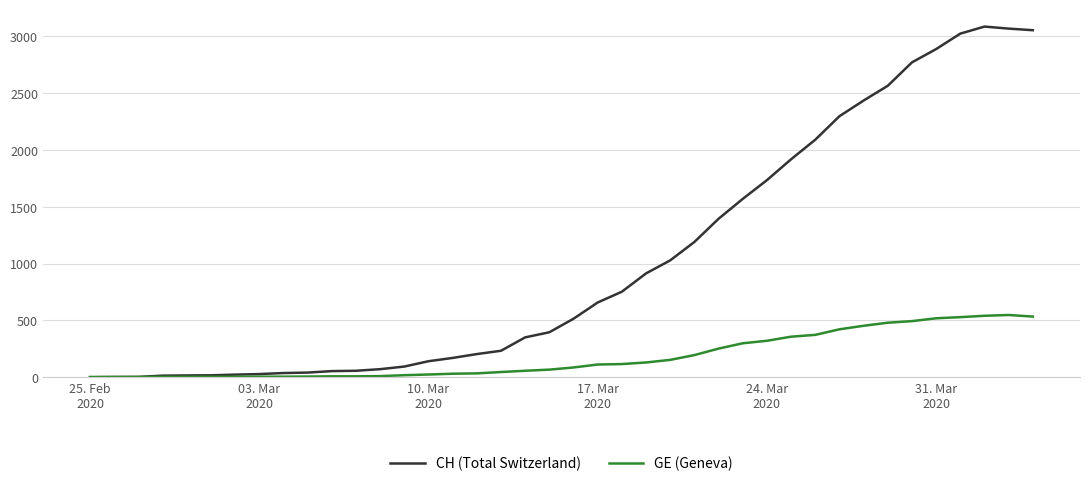

How many values in the CH (Total Switzerland) series are below 514?

20